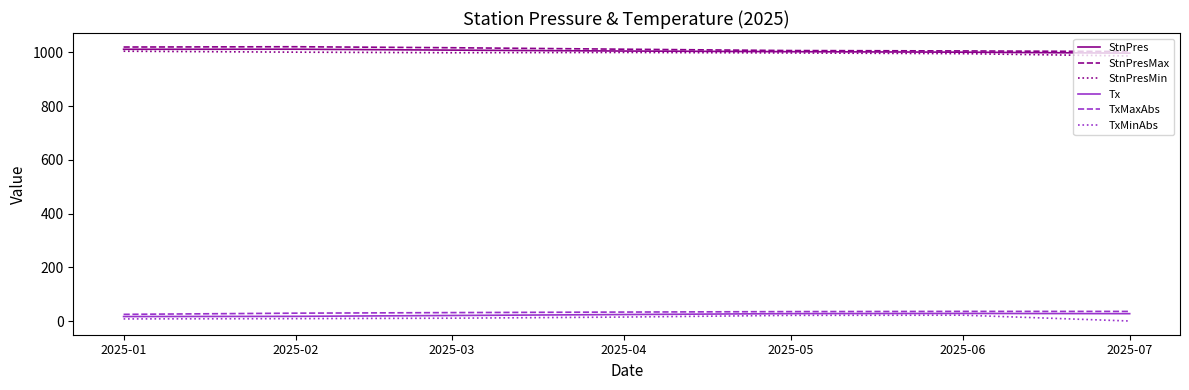

True or false: TxMaxAbs and StnPresMax intersect in this chart.

False